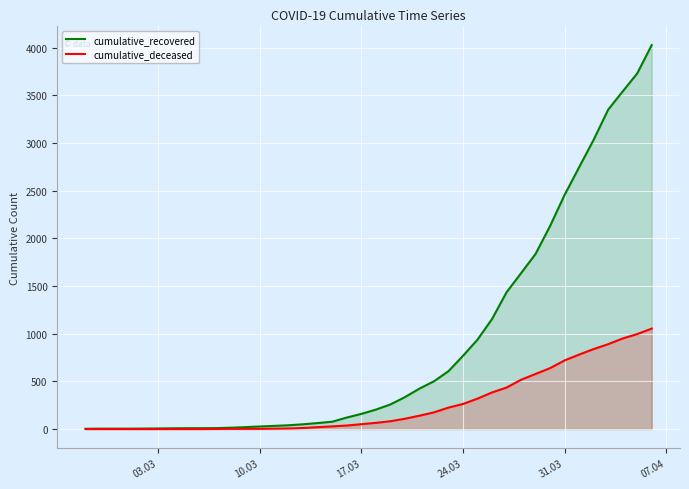

Rank the series by their average value, from lowest to highest.

cumulative_deceased, cumulative_recovered